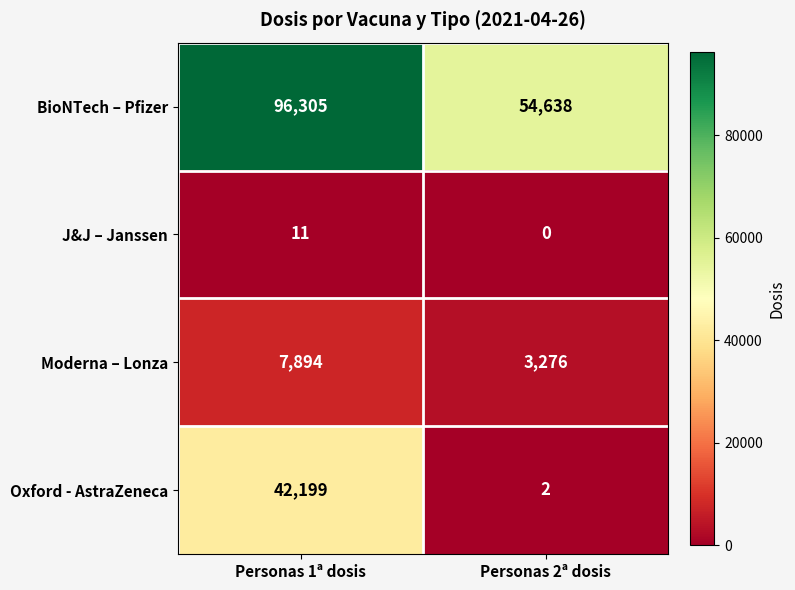

Reading right to left, transcribe all the data shown in this chart.

BioNTech – Pfizer: 54638	96305
J&J – Janssen: 0	11
Moderna – Lonza: 3276	7894
Oxford - AstraZeneca: 2	42199